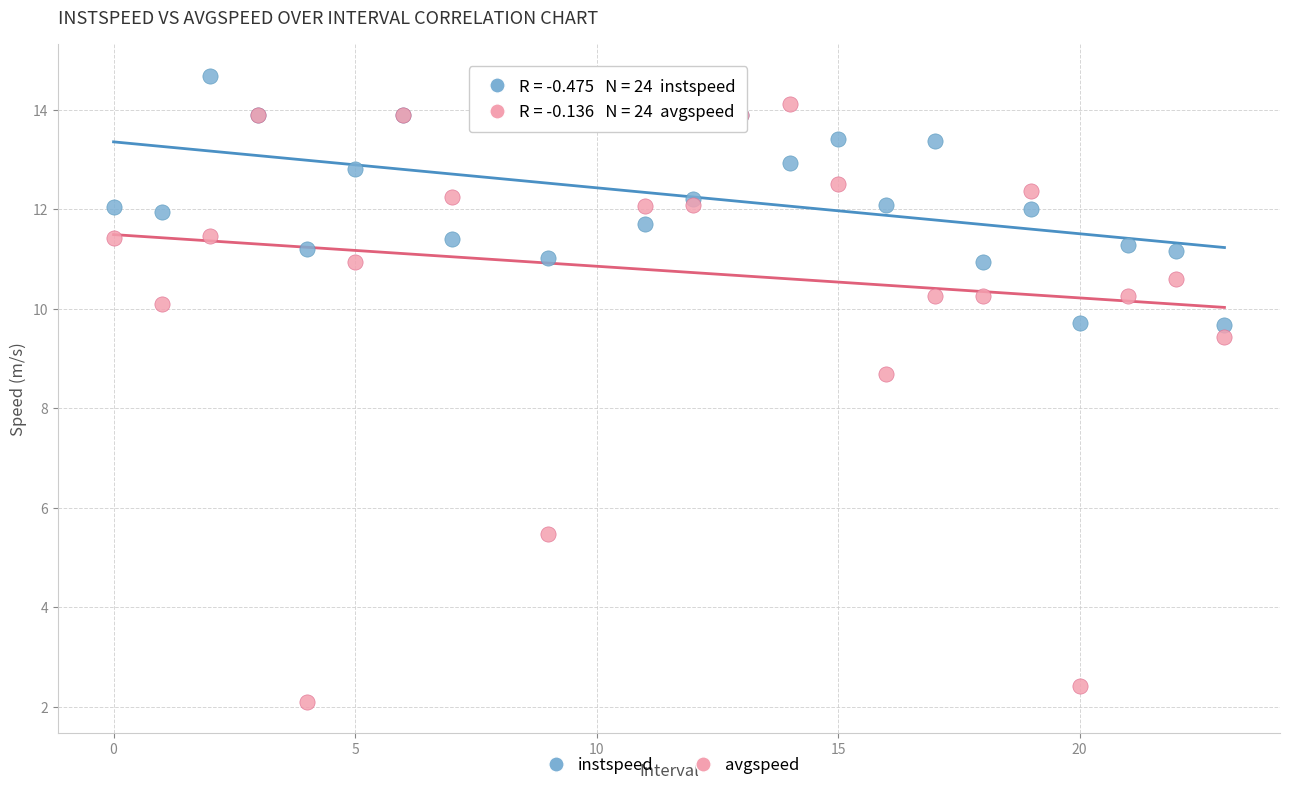

Which series contains the lowest Y value?

avgspeed